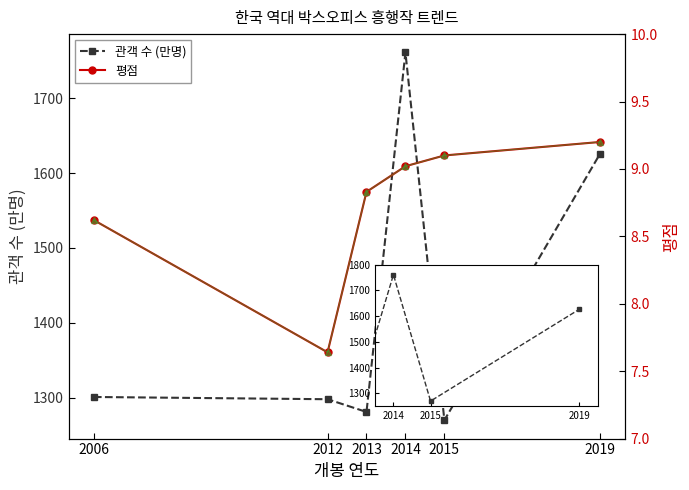

Rank the categories by 관객 수 (만명) value from highest to lowest.

2014, 2019, 2006, 2012, 2013, 2015